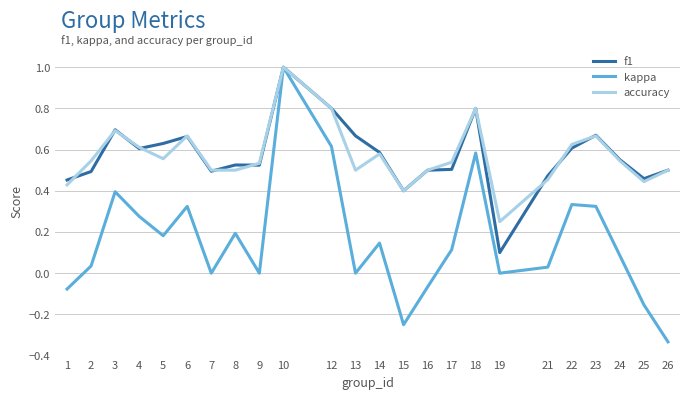

Which series has the largest range (max minus min)?

kappa